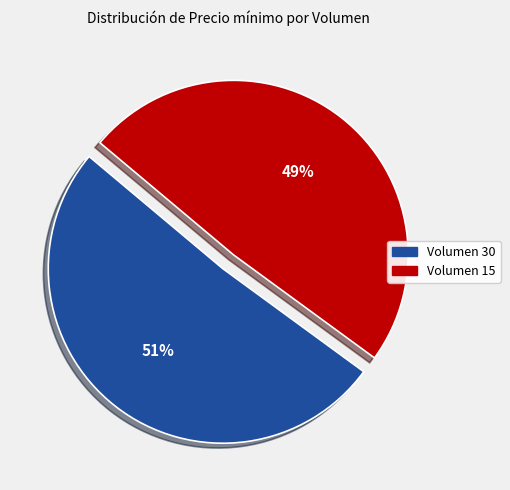

How many slices are in this pie chart?

2